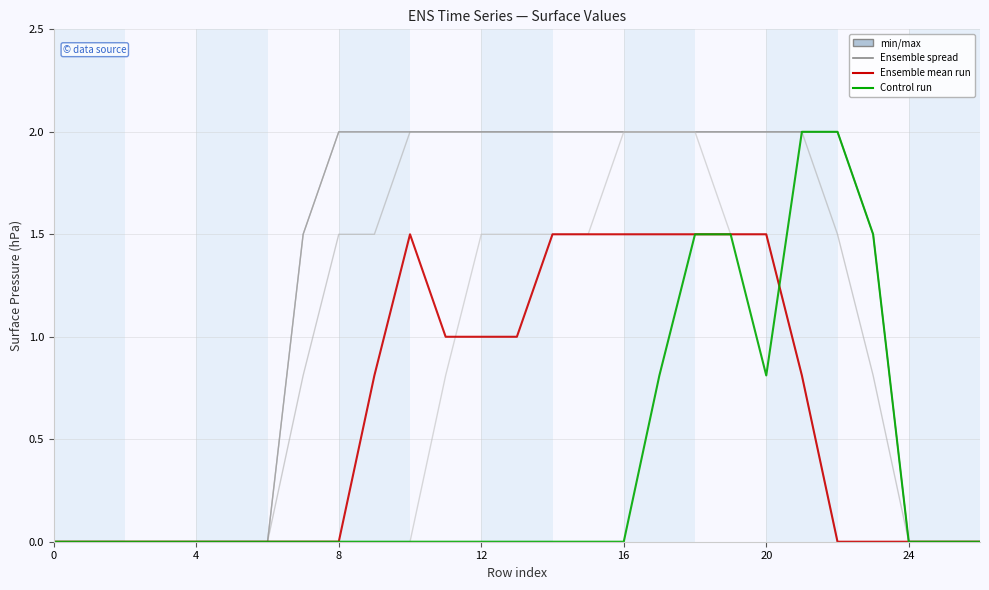

What is the greatest value displayed?

2.0